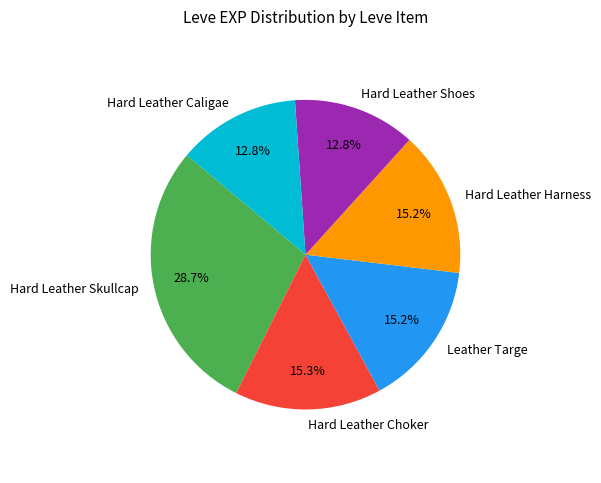

Approximately how many times larger is the value at Hard Leather Harness compared to Hard Leather Caligae?

1.2